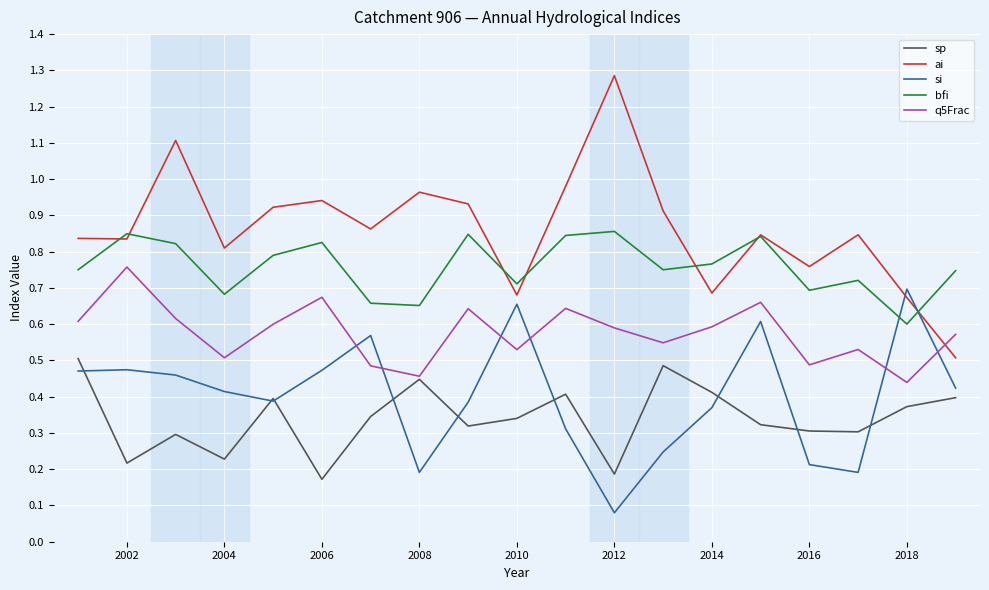

List the series in order of their peak value, lowest first.

sp, si, q5Frac, bfi, ai